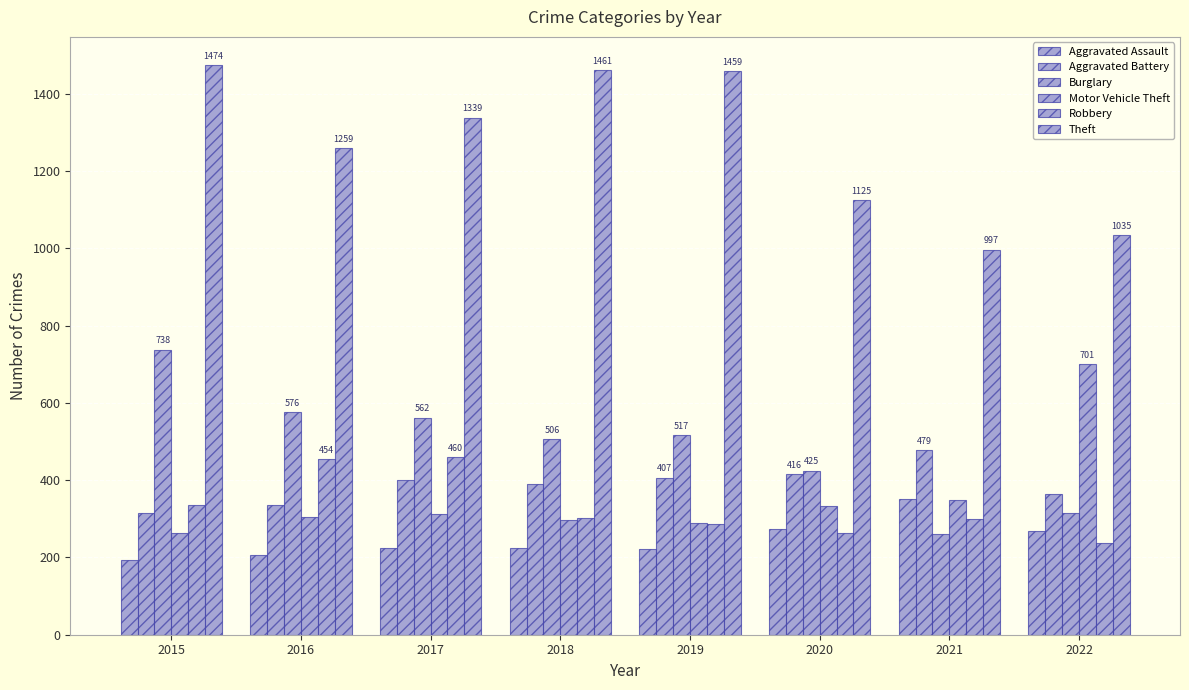

What is the difference between the second highest and second lowest values in the Aggravated Battery series?

80